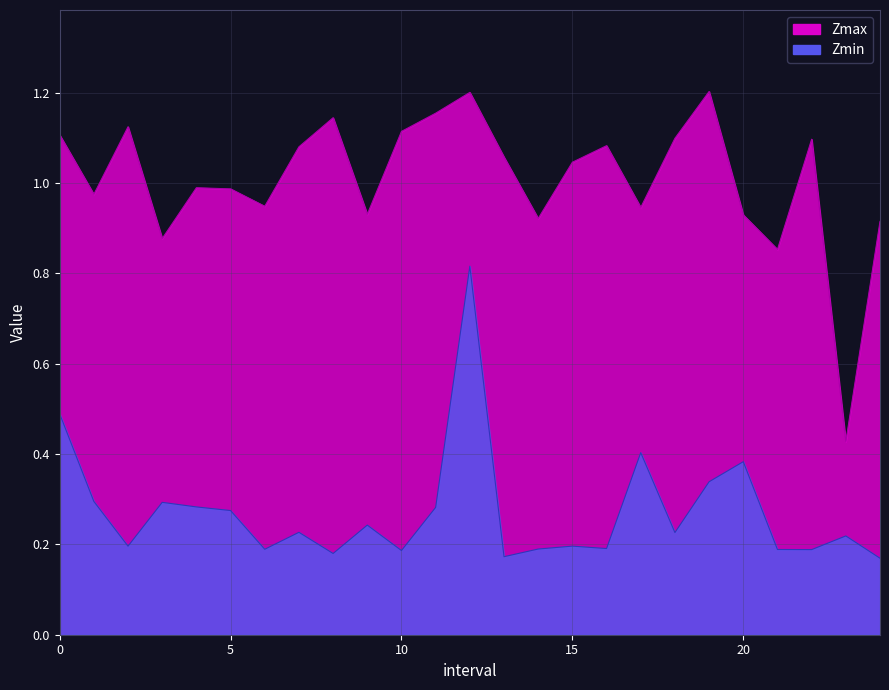

Where is the first local minimum for Zmax?

1